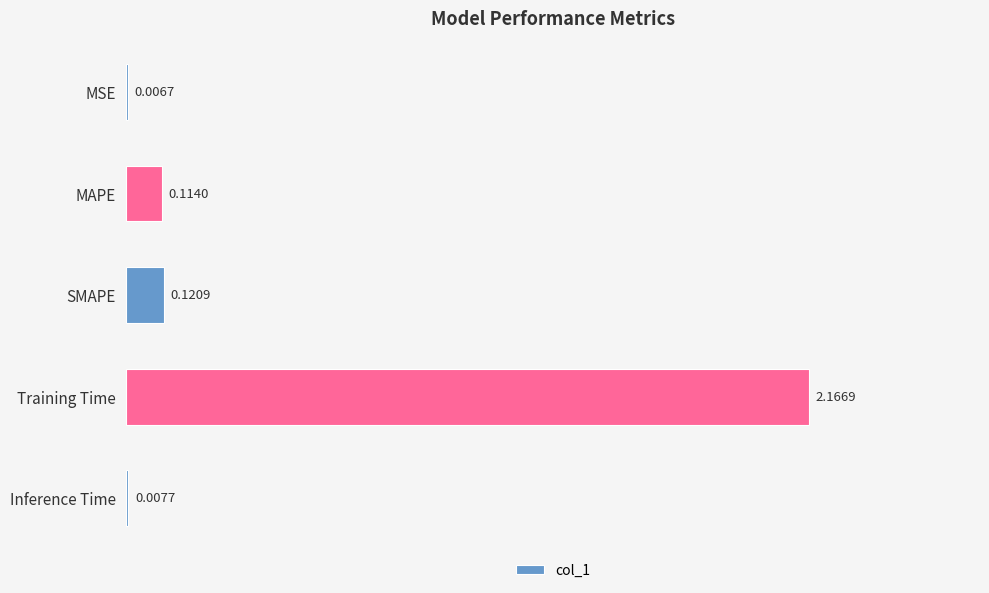

At which label is the value closest to 1?

SMAPE